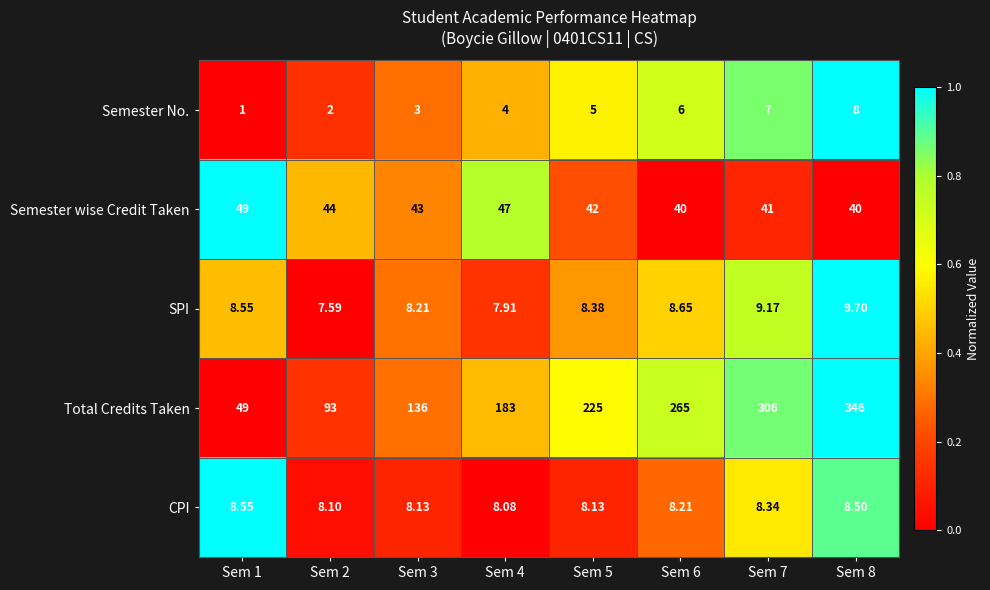

Which series has the largest total across all categories?

Total Credits Taken